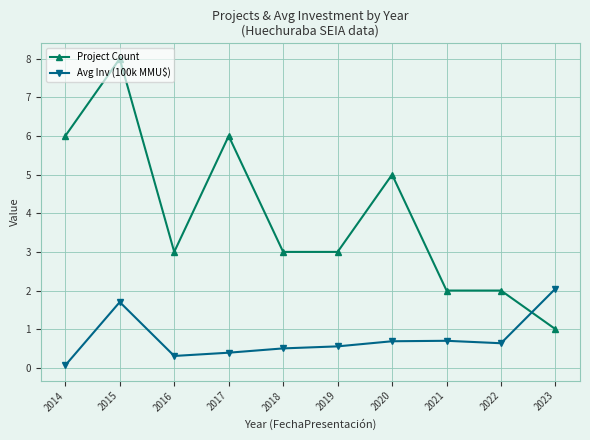

Which series has the largest range (max minus min)?

Project Count